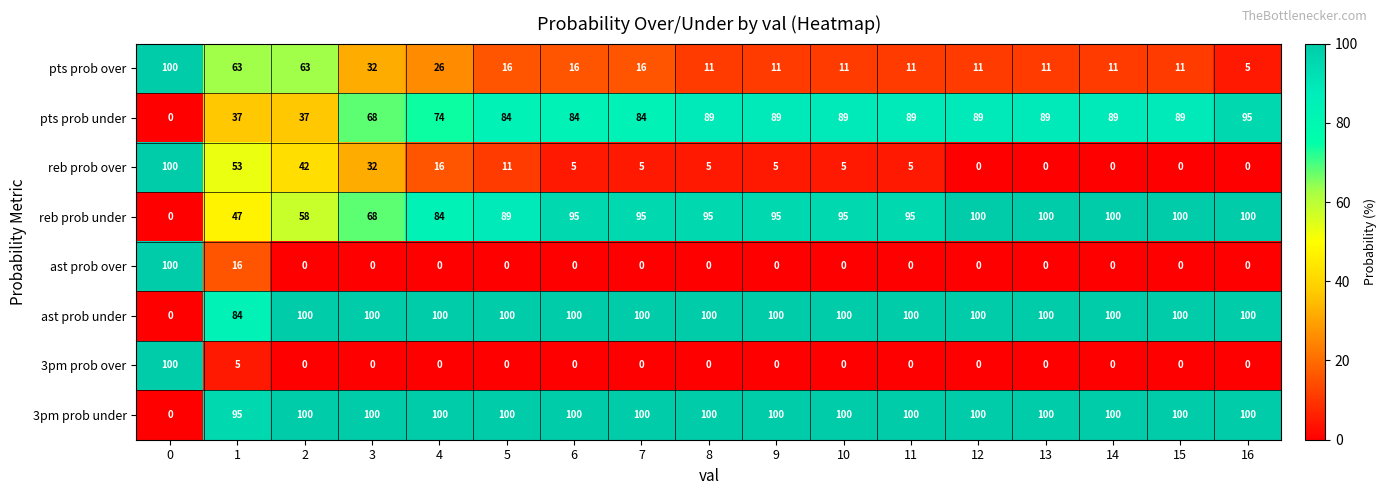

Is it true that pts prob under equals 0 at 0?

True